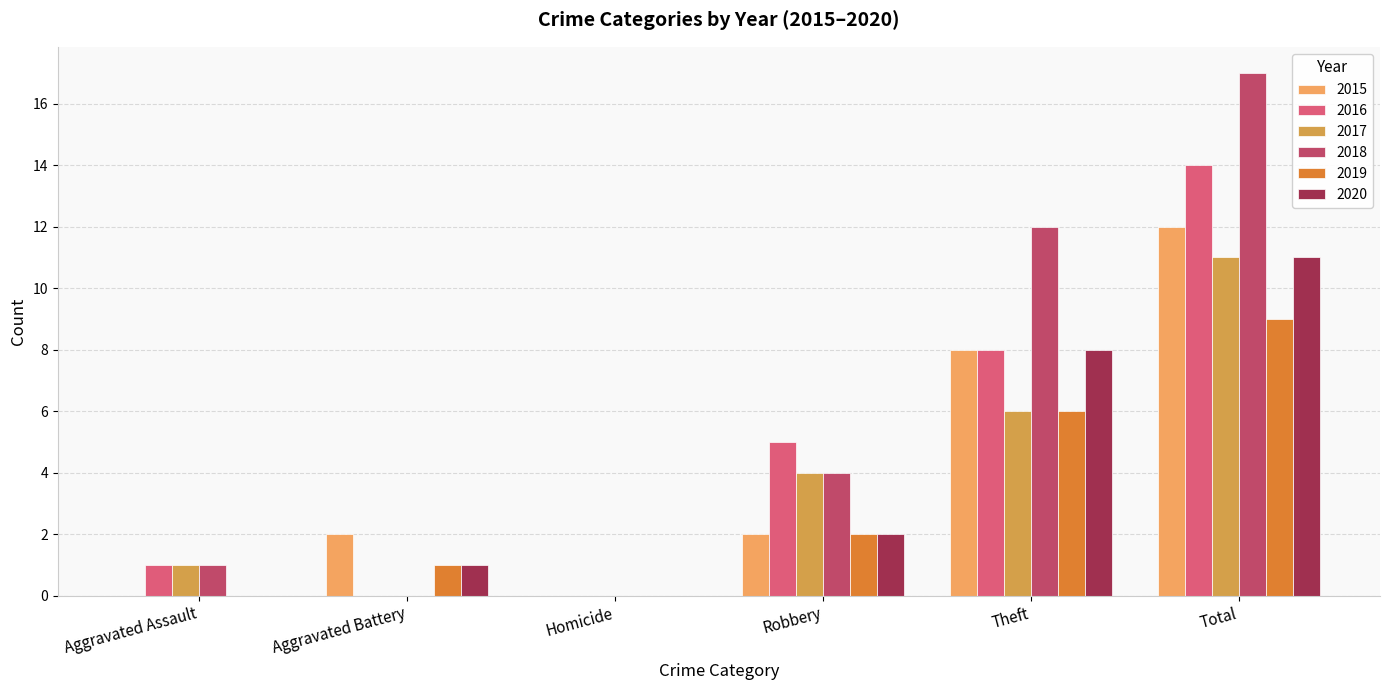

How many groups of bars are there?

6